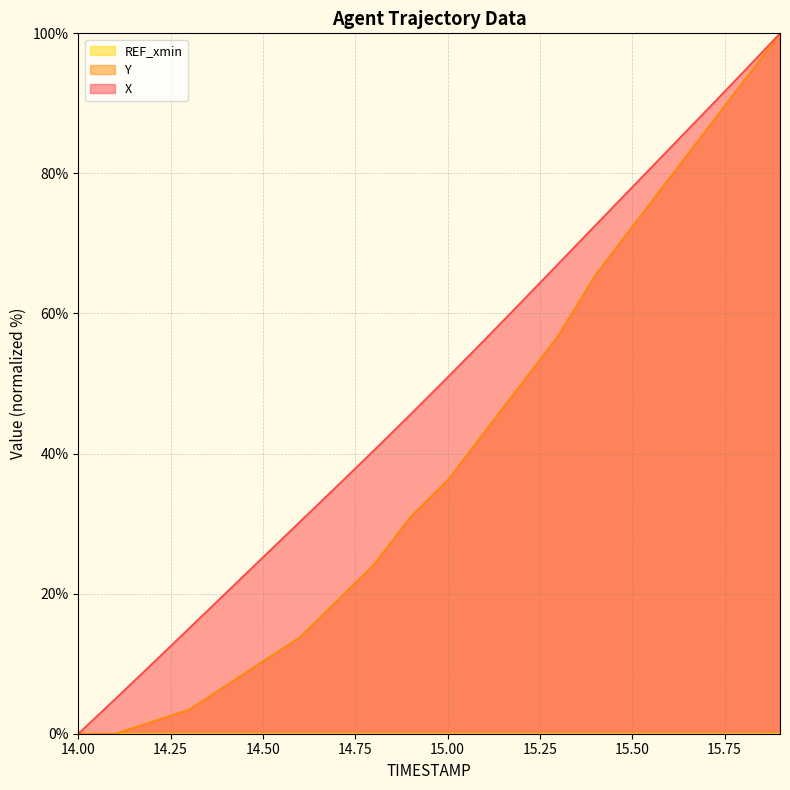

Which label corresponds to the largest value in the chart?

15.9